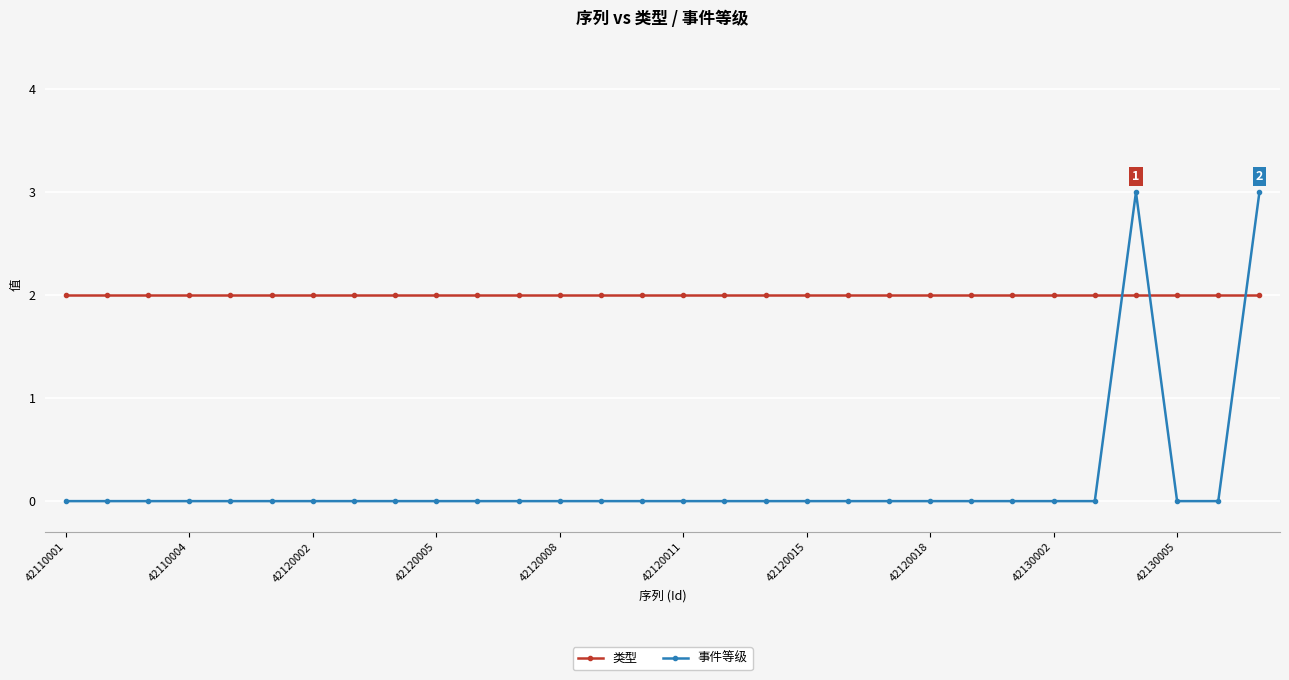

What is the value of the 类型 point at the 30th from the left?

2